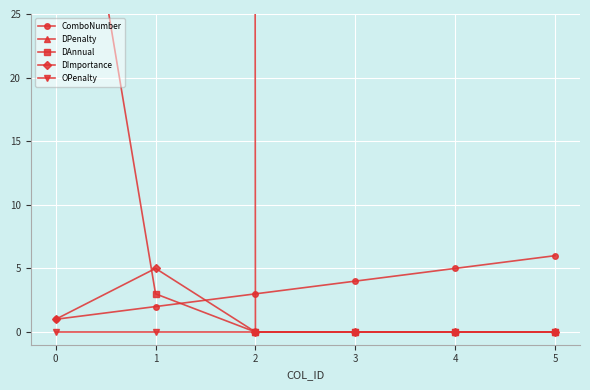

Rank the categories by DAnnual value from highest to lowest.

0, 1, 2, 3, 4, 5